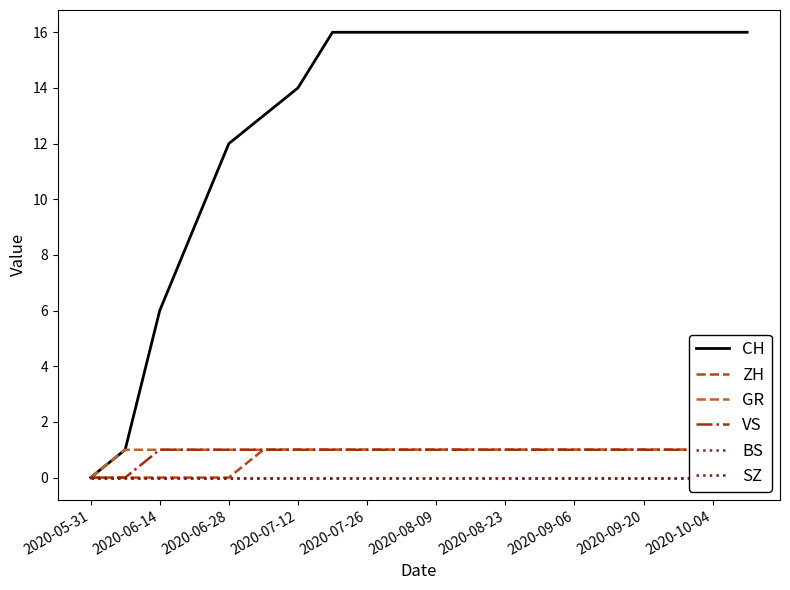

At which label does CH reach its minimum?

2020-05-31